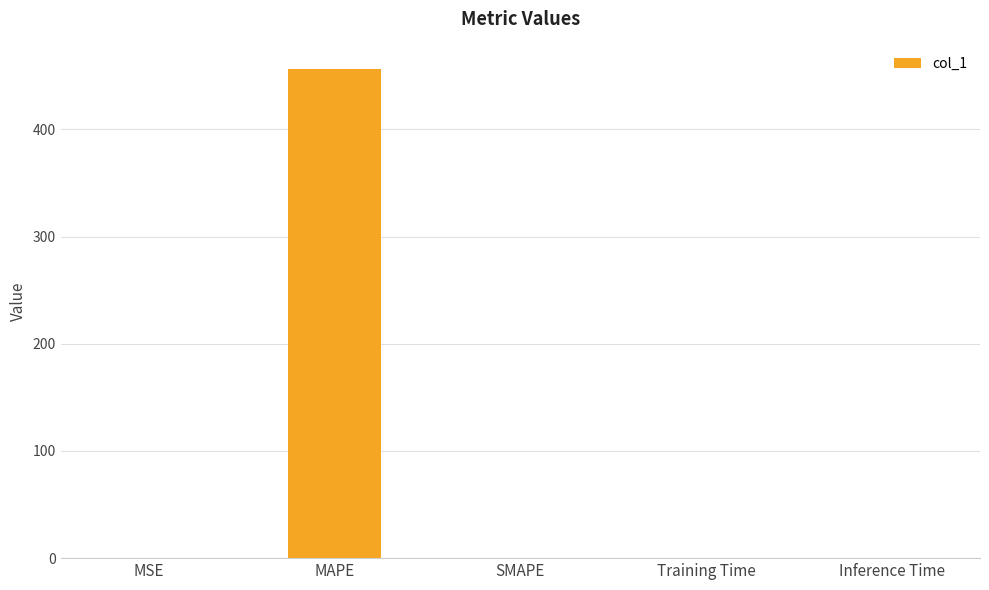

The value at Training Time is 0.0. True or false?

True